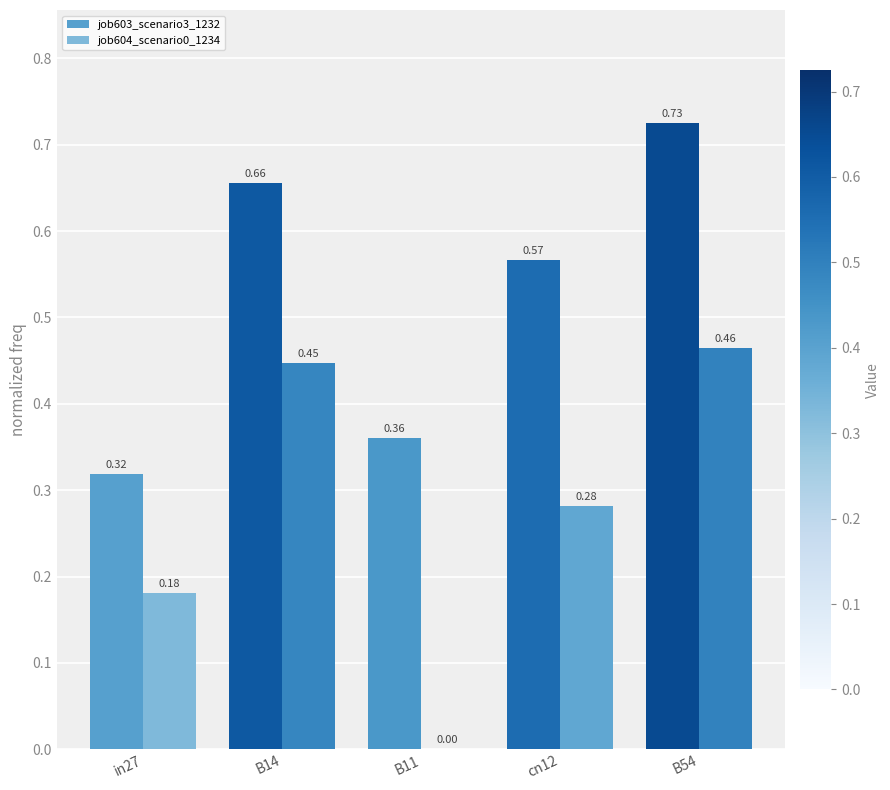

How many groups of bars are there?

5